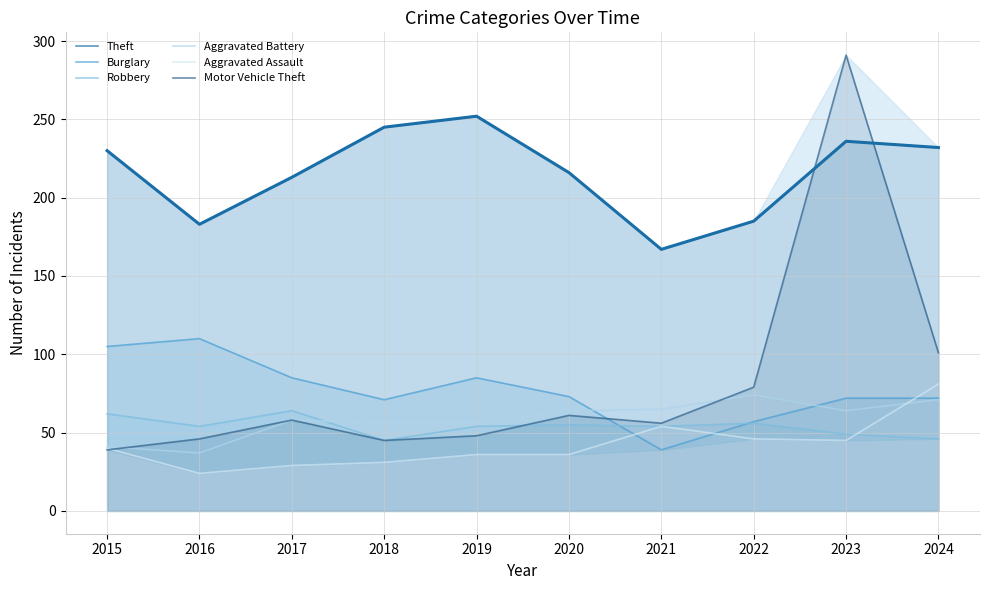

How many lines are shown in the chart?

6